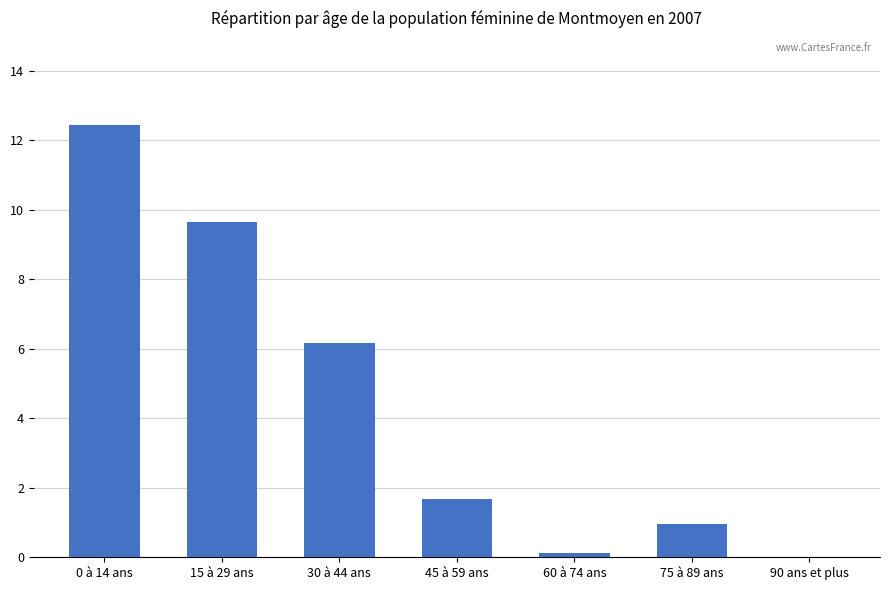

The chart shows a value of 6.2 at 30 à 44 ans. True or false?

True